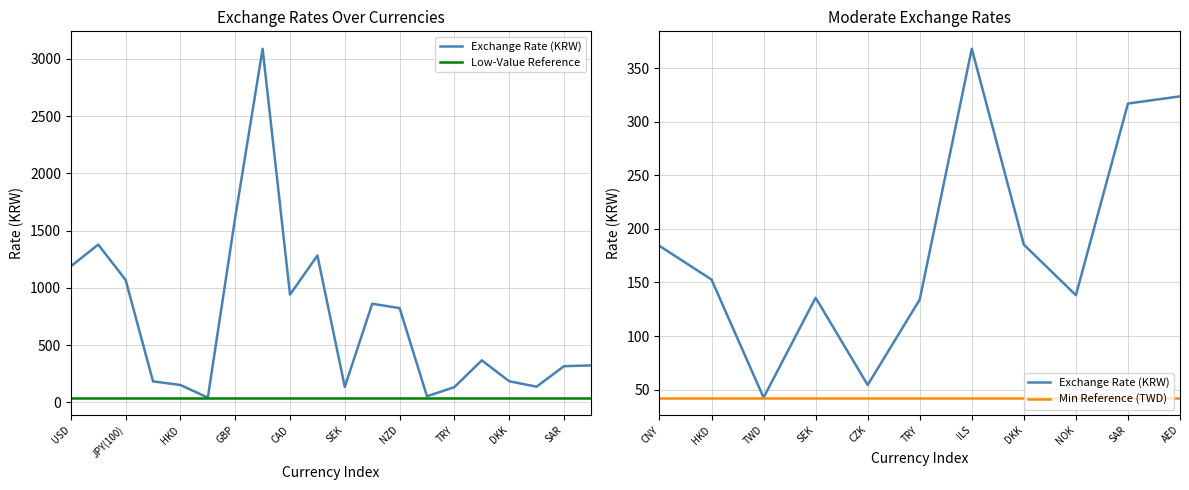

How many values exceed 368?

9